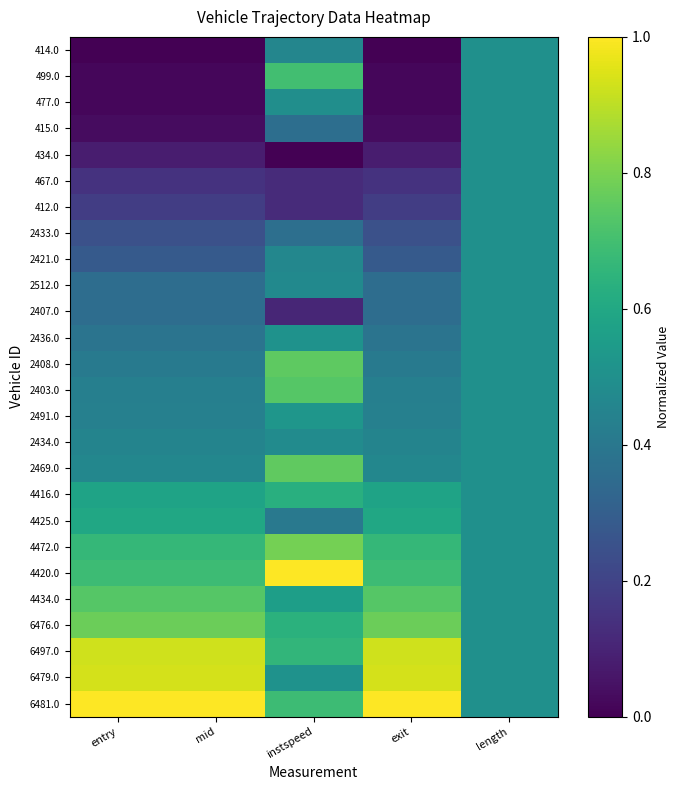

Which has a higher value, instspeed or length?

length